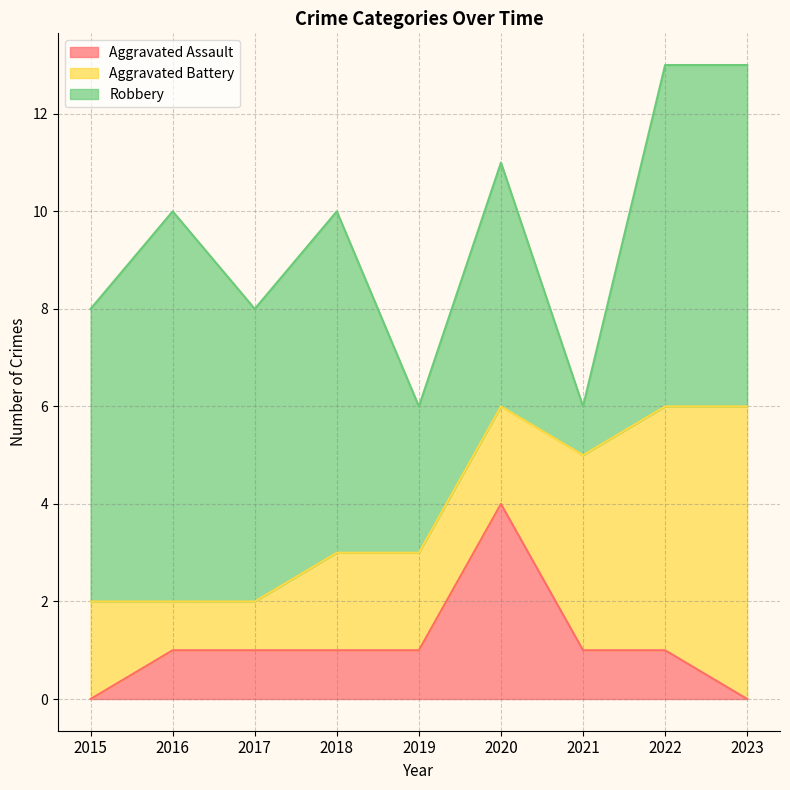

Is the value of Aggravated Assault at 2016 greater than the value of Aggravated Battery at 2021?

No